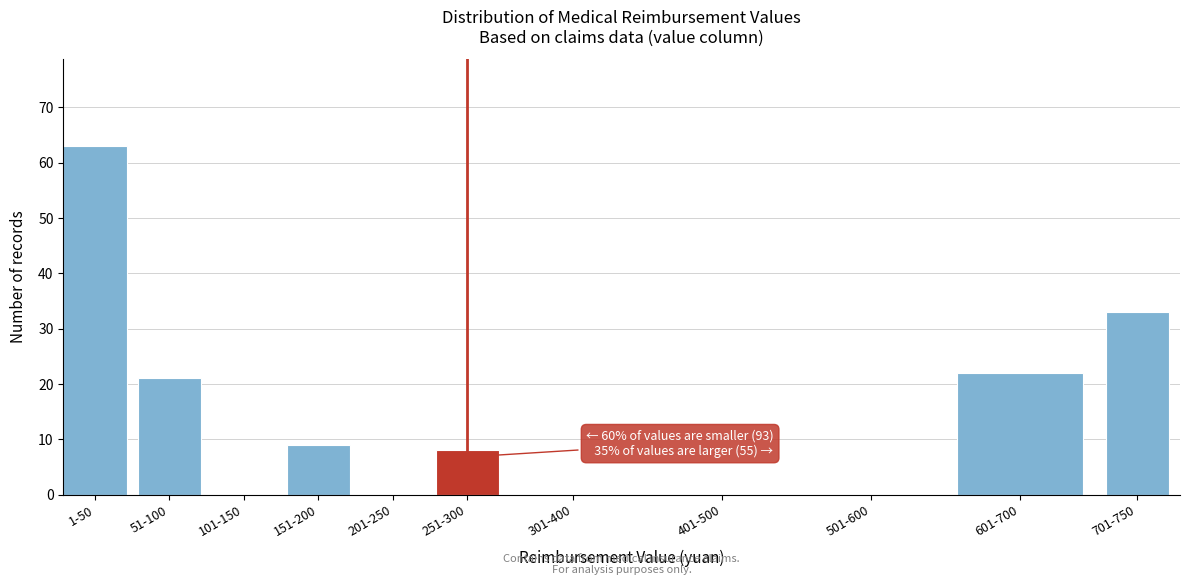

Reading right to left, what are all the values shown in this chart?

701-750=33	601-700=22	501-600=0	401-500=0	301-400=0	251-300=8	201-250=0	151-200=9	101-150=0	51-100=21	1-50=63